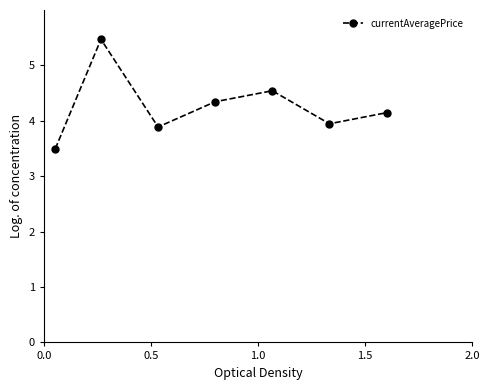

What is the average value?

4.3